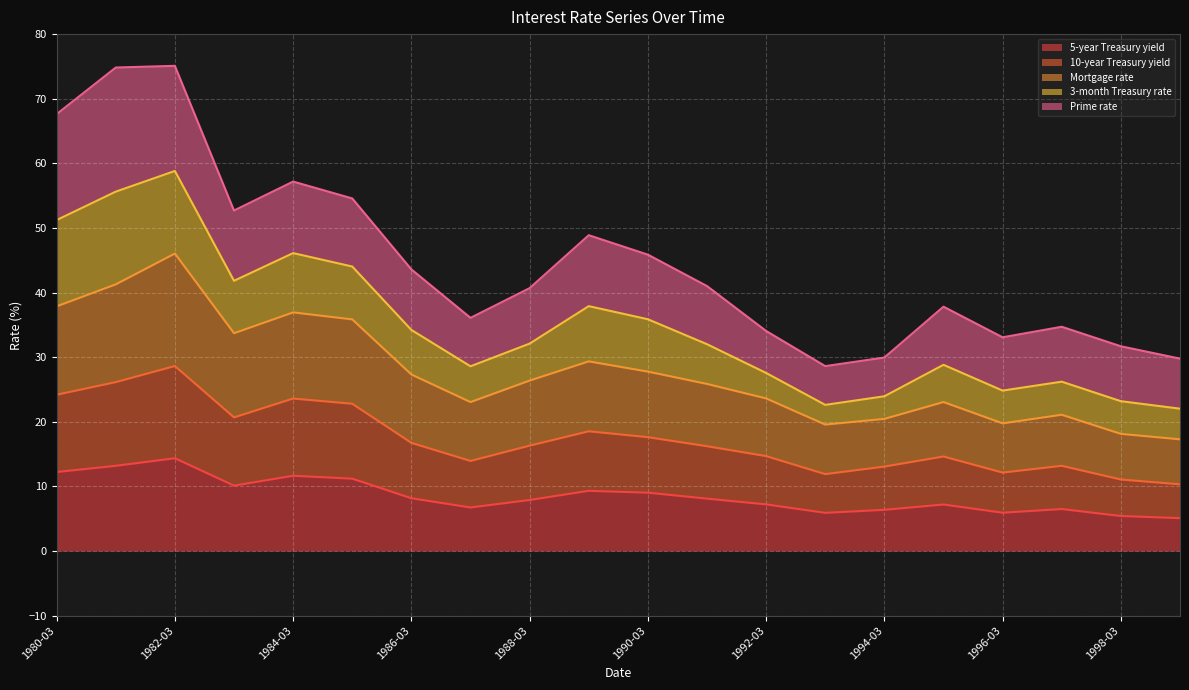

True or false: 10-year Treasury yield has a value of 16.7 at 1986-03.

True